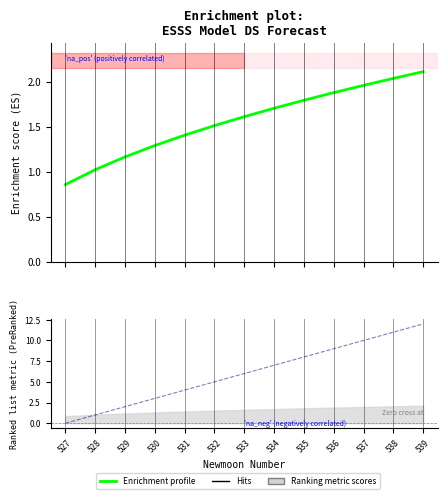

What is the difference between the values at 533 and 539?

0.5